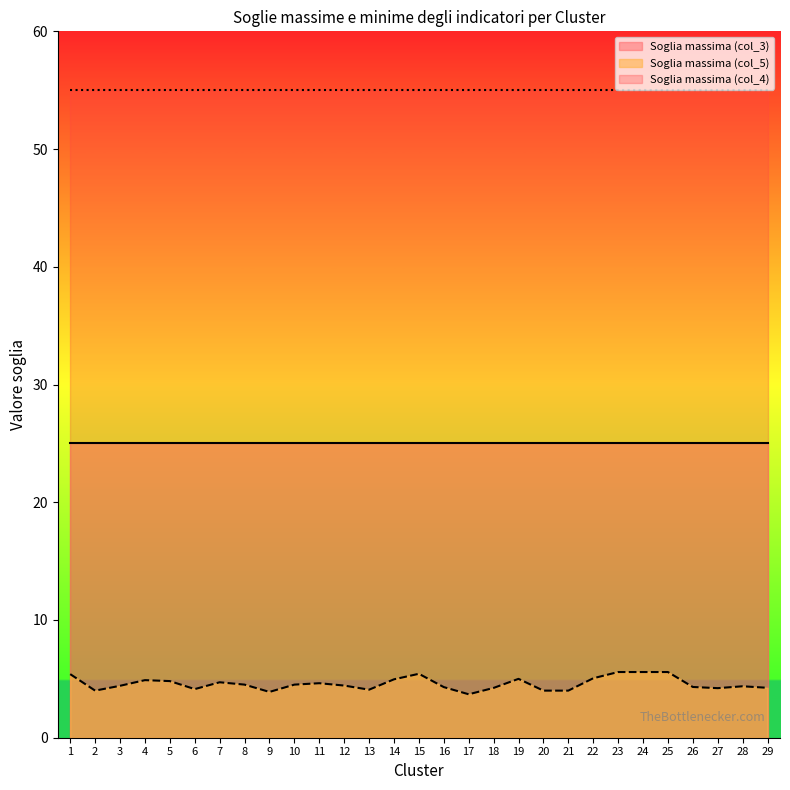

Reading left to right, extract all data points from this chart.

Soglia massima (col_3): 25.0	25.0	25.0	25.0	25.0	25.0	25.0	25.0	25.0	25.0	25.0	25.0	25.0	25.0	25.0	25.0	25.0	25.0	25.0	25.0	25.0	25.0	25.0	25.0	25.0	25.0	25.0	25.0	25.0
Soglia massima (col_4): 55.0	55.0	55.0	55.0	55.0	55.0	55.0	55.0	55.0	55.0	55.0	55.0	55.0	55.0	55.0	55.0	55.0	55.0	55.0	55.0	55.0	55.0	55.0	55.0	55.0	55.0	55.0	55.0	55.0
Soglia massima (col_5): 5.4	4.0	4.4	4.9	4.8	4.1	4.7	4.5	3.9	4.5	4.6	4.4	4.1	5.0	5.4	4.3	3.7	4.2	5.0	4.0	4.0	5.0	5.6	5.6	5.6	4.3	4.2	4.4	4.2